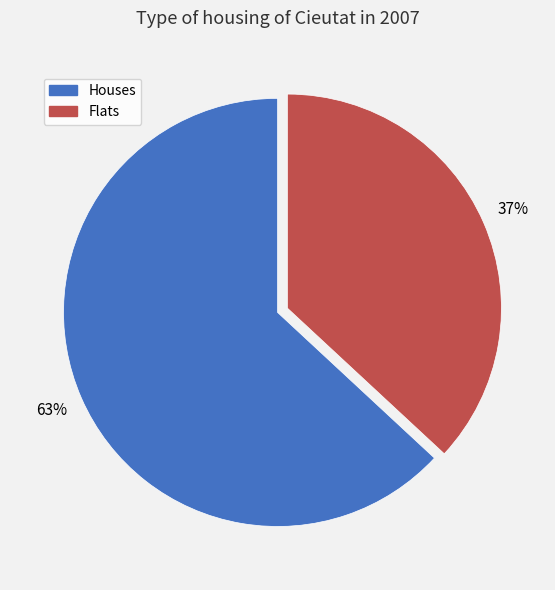

Does any single category account for the majority?

Yes